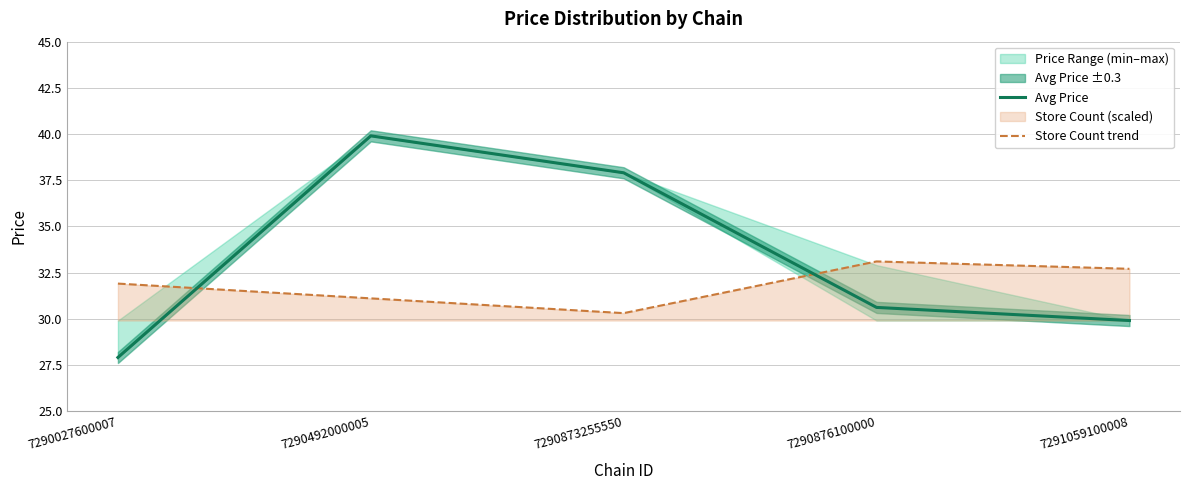

Is the value of Store Count trend at 7290492000005 greater than the value of Avg Price at 7290876100000?

Yes